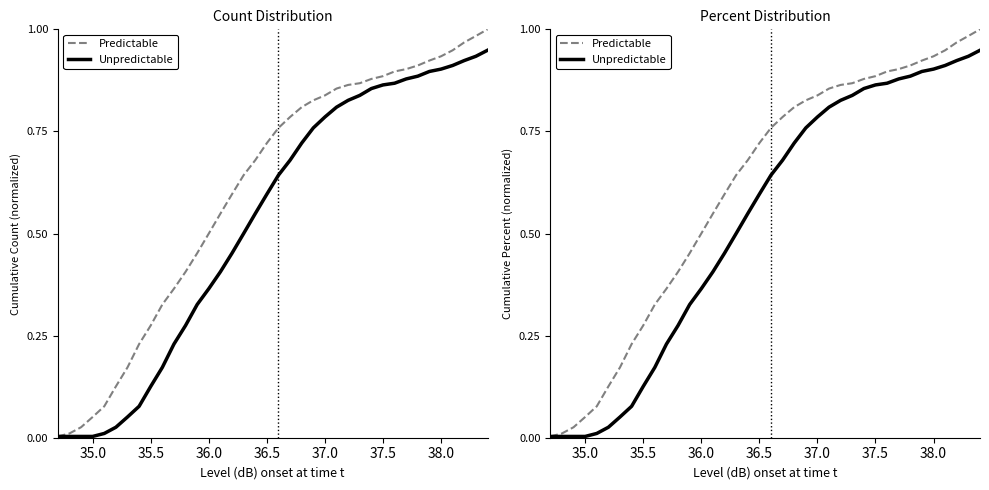

True or false: Unpredictable and Predictable intersect in this chart.

False